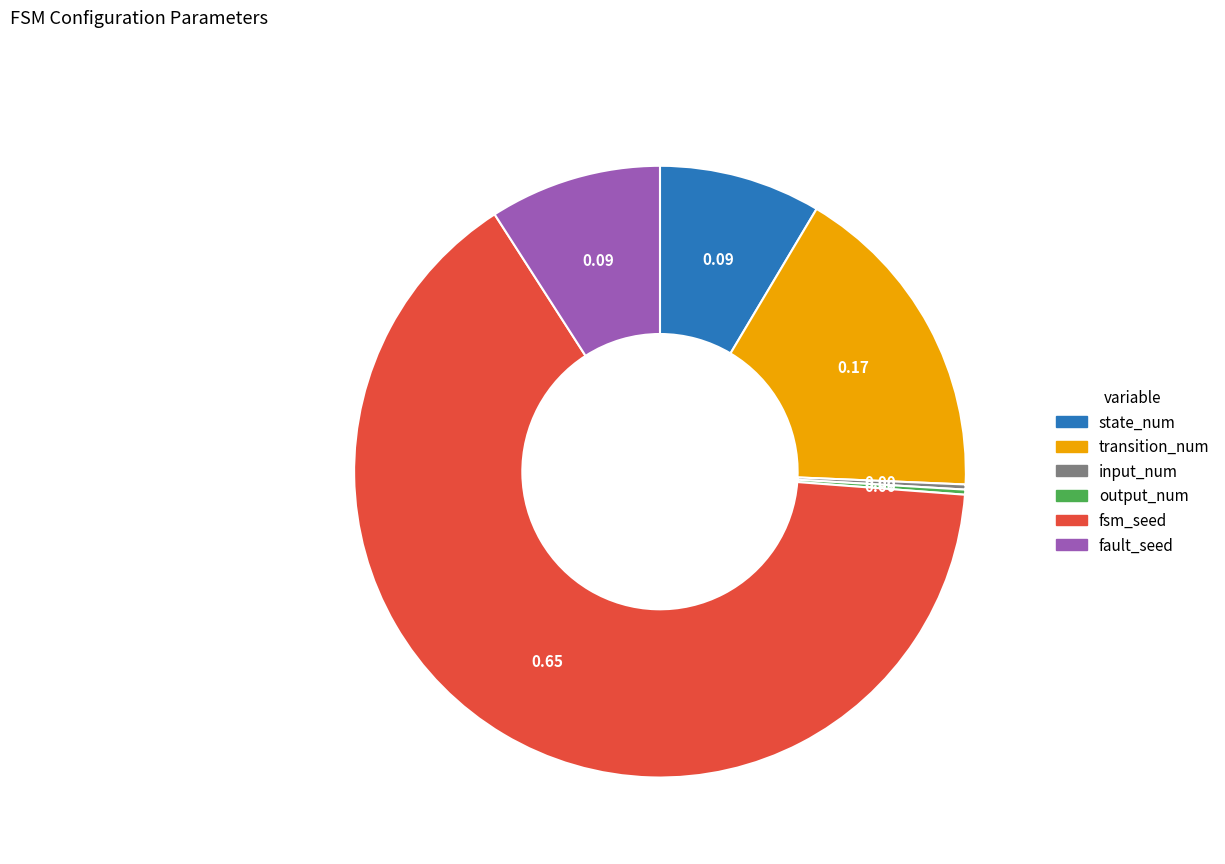

What is the majority slice?

fsm_seed